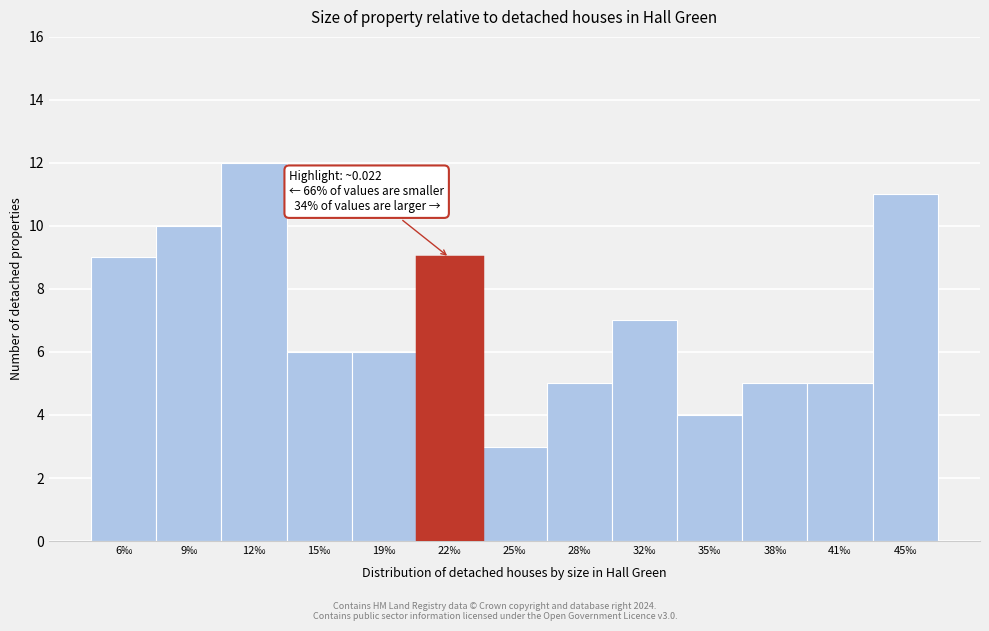

Reading right to left, list all the values displayed in this chart.

11	5	5	4	7	5	3	9	6	6	12	10	9